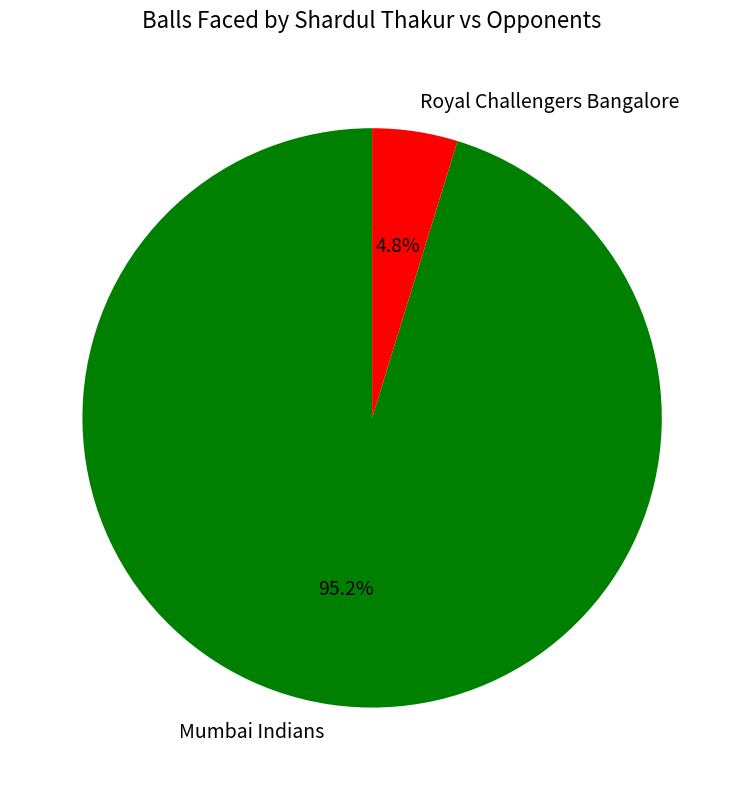

To the nearest percent, what is the combined percentage of Royal Challengers Bangalore and Mumbai Indians?

100%